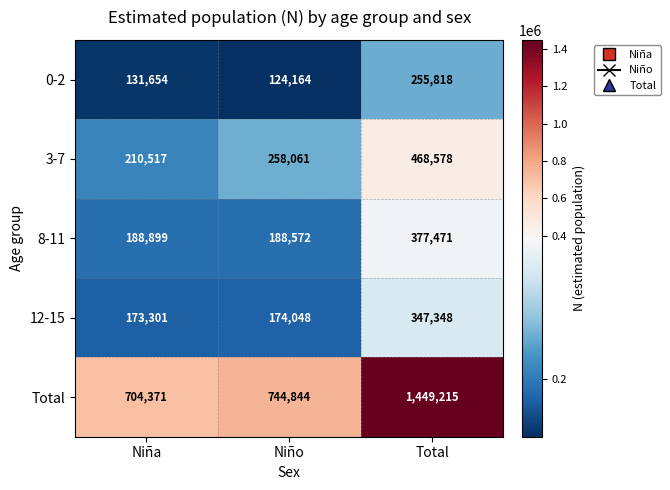

At how many categories does at least one series exceed 423757?

3